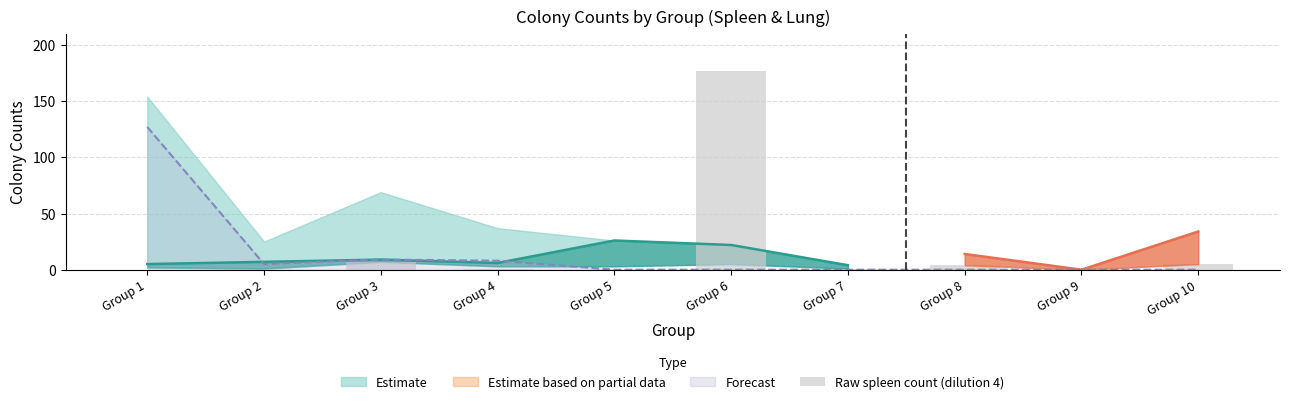

Where does the data first go above 1?

Group 3